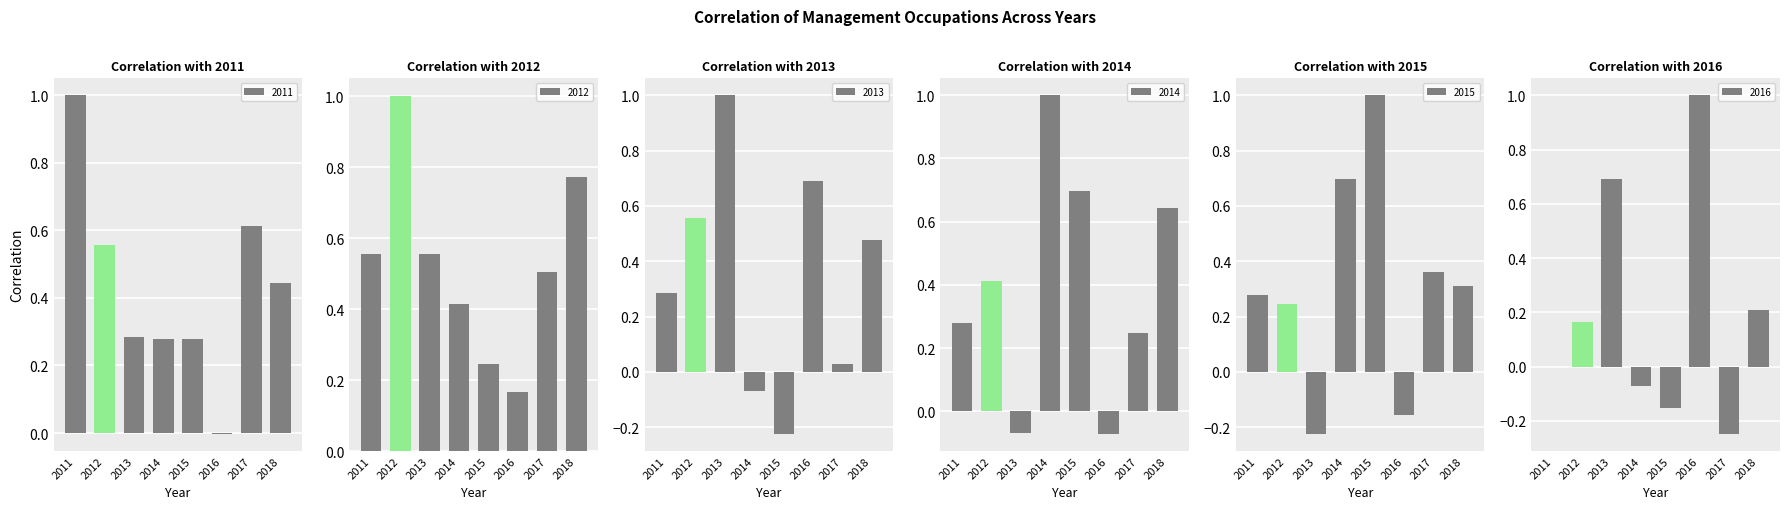

The 2016 series shows -0.1 at 2014. True or false?

True